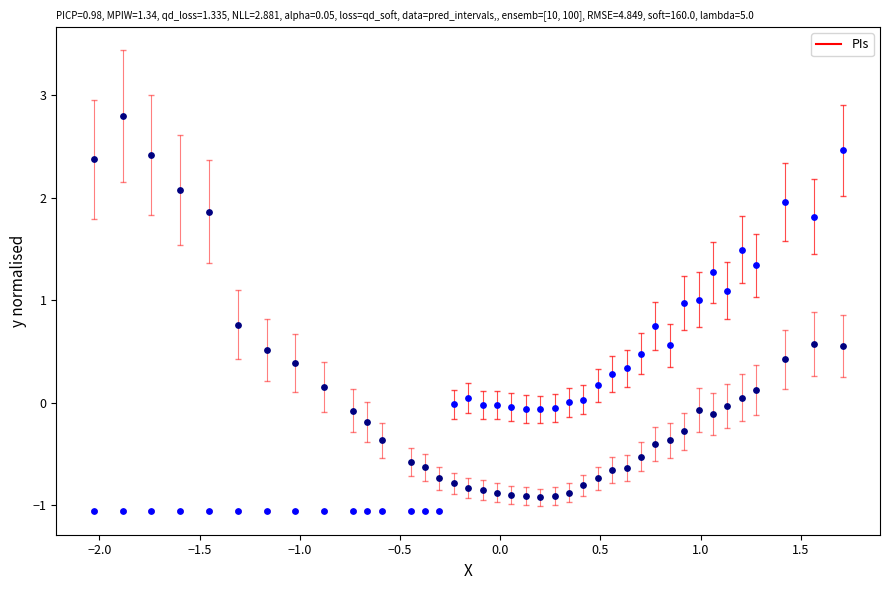

Across all data points, what is the range of X values (max minus min)?

3.7